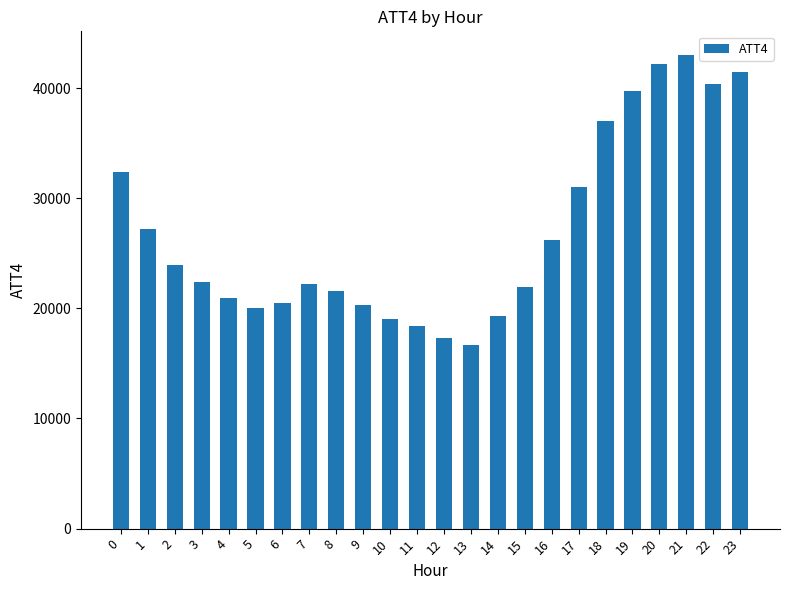

What is the approximate value at 14?

19300